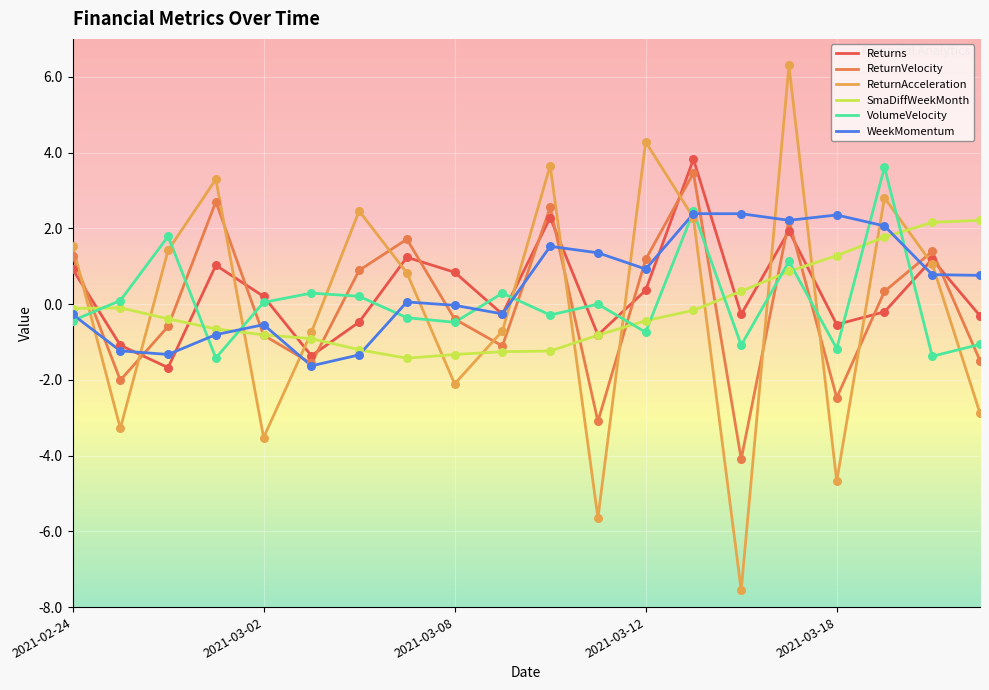

True or false: Returns and VolumeVelocity intersect in this chart.

True